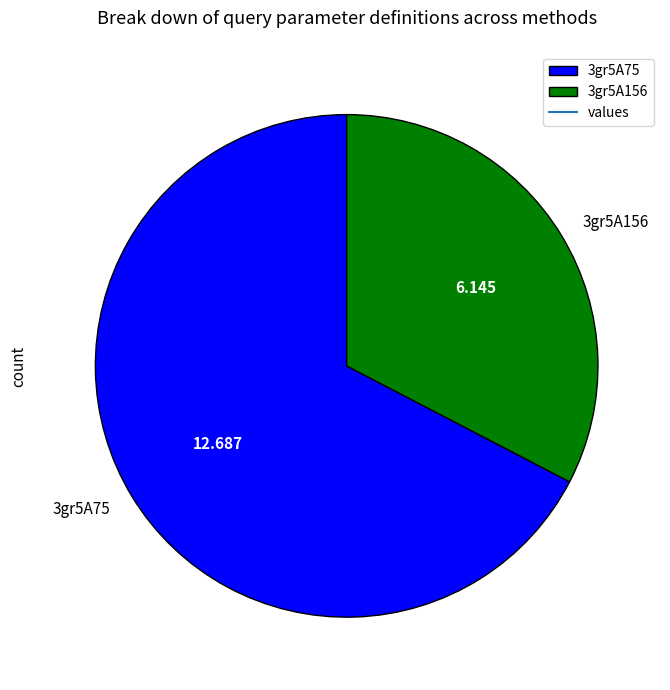

Which slice is the smallest?

3gr5A156